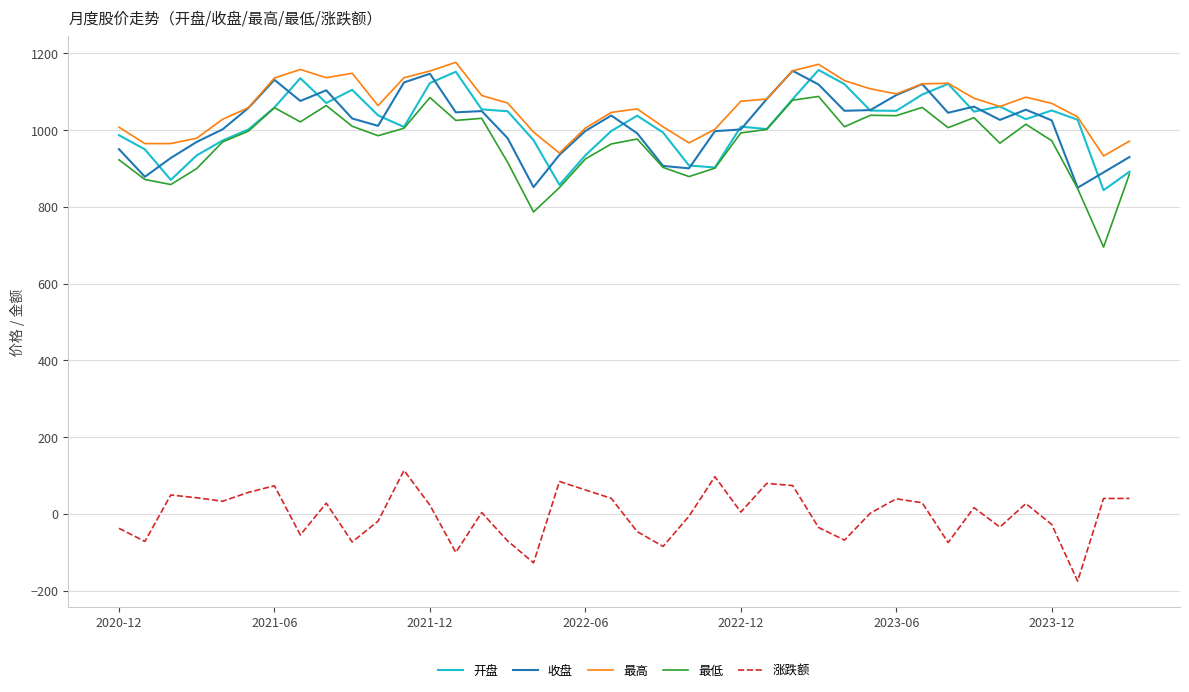

What is the average value of the 最低 series?

965.5